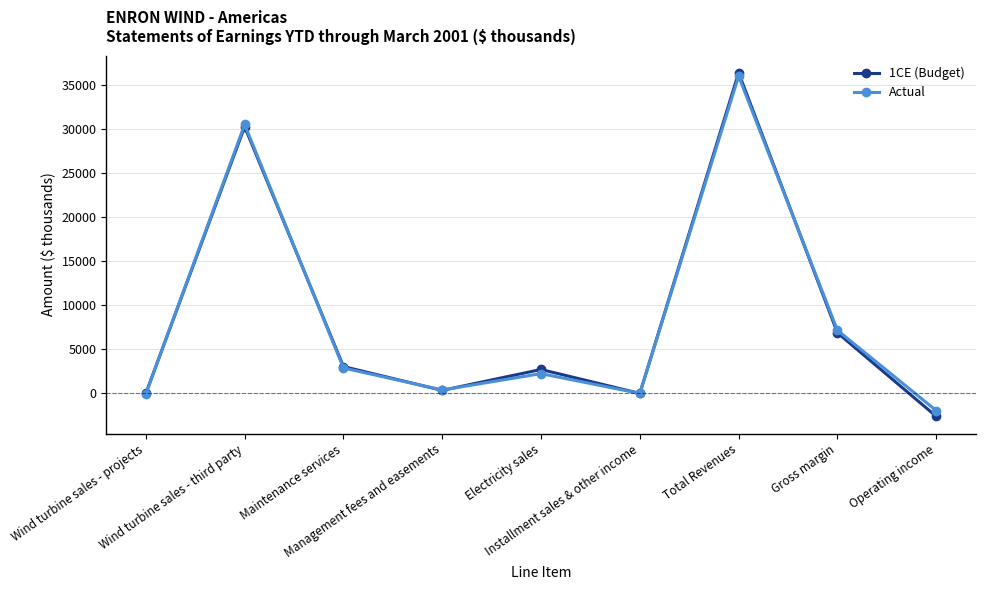

How many values in the 1CE (Budget) series are below 2714?

4